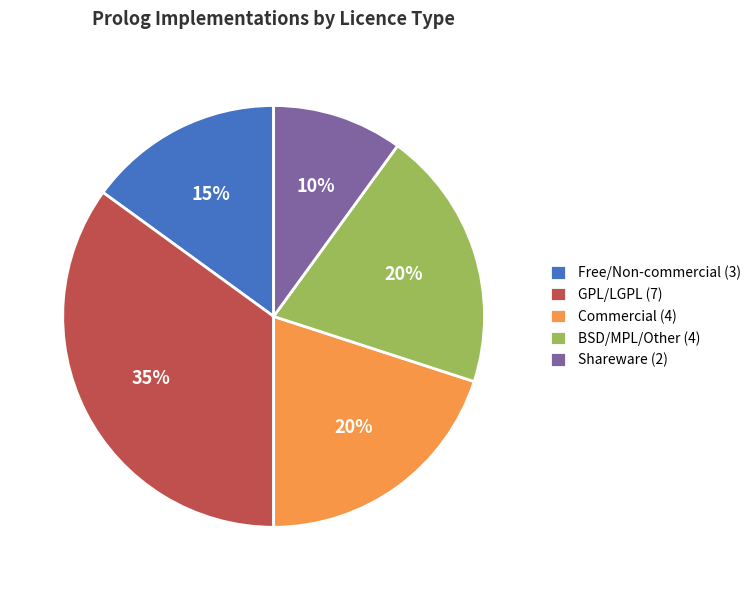

The Free/Non-commercial (3) slice represents 15% of the pie. True or false?

True